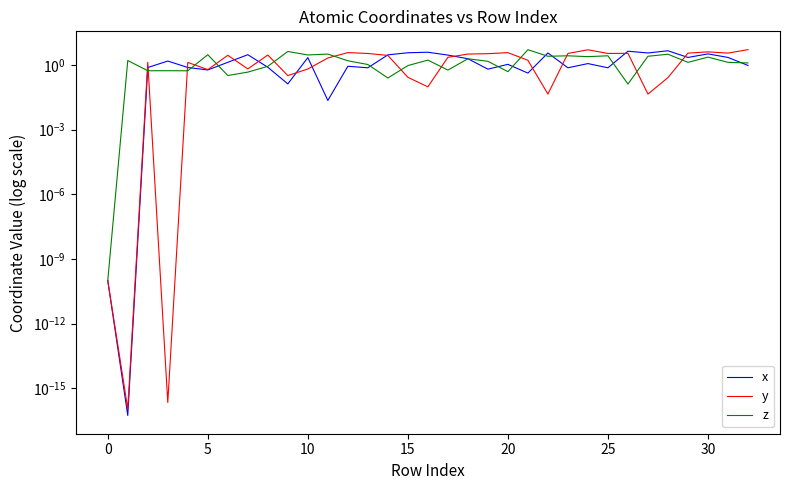

How many data points does each series have?

33